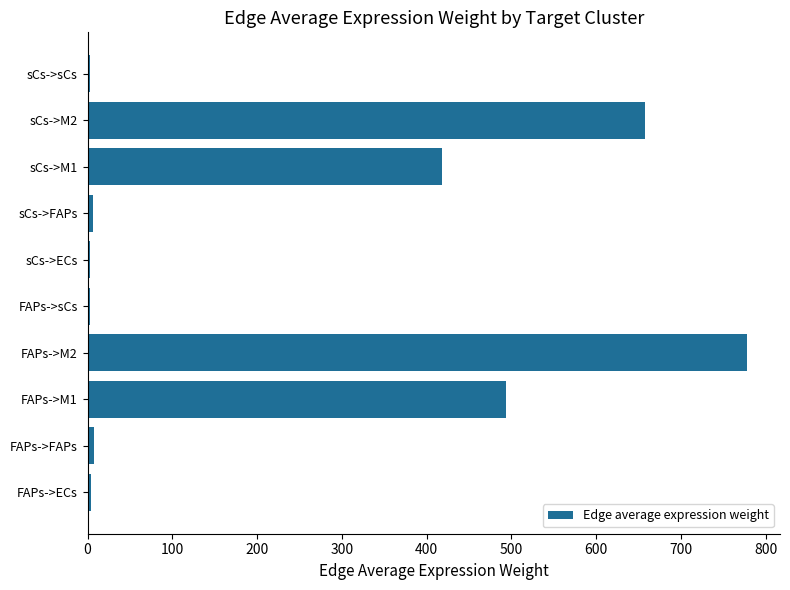

Count the number of data series in this chart.

1